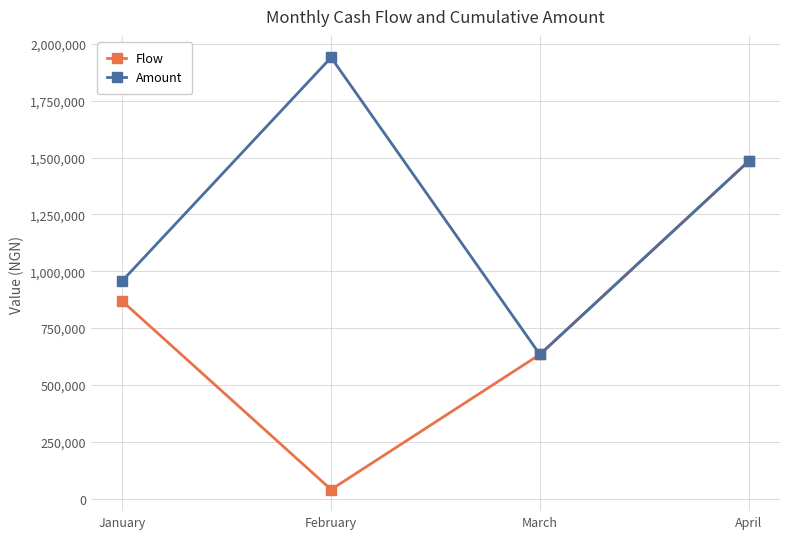

List the series in order of their overall mean, highest first.

Amount, Flow